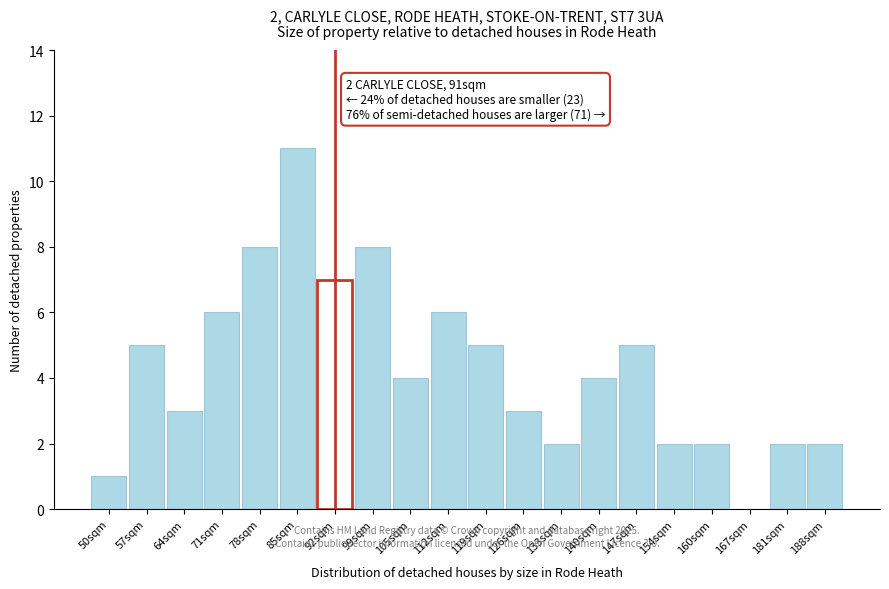

Reading left to right, extract all data points from this chart.

50sqm=1	57sqm=5	64sqm=3	71sqm=6	78sqm=8	85sqm=11	92sqm=7	99sqm=8	105sqm=4	112sqm=6	119sqm=5	126sqm=3	133sqm=2	140sqm=4	147sqm=5	154sqm=2	160sqm=2	167sqm=0	181sqm=2	188sqm=2